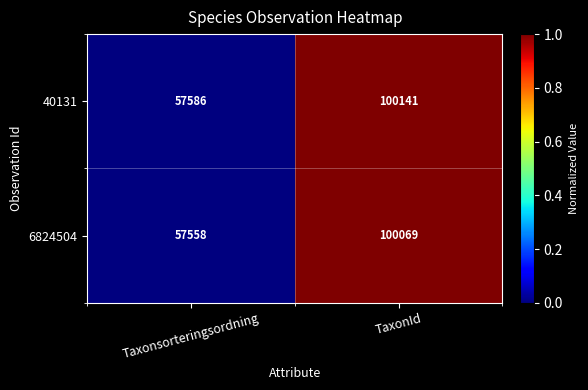

Between Taxonsorteringsordning and TaxonId, which series saw the biggest shift?

40131